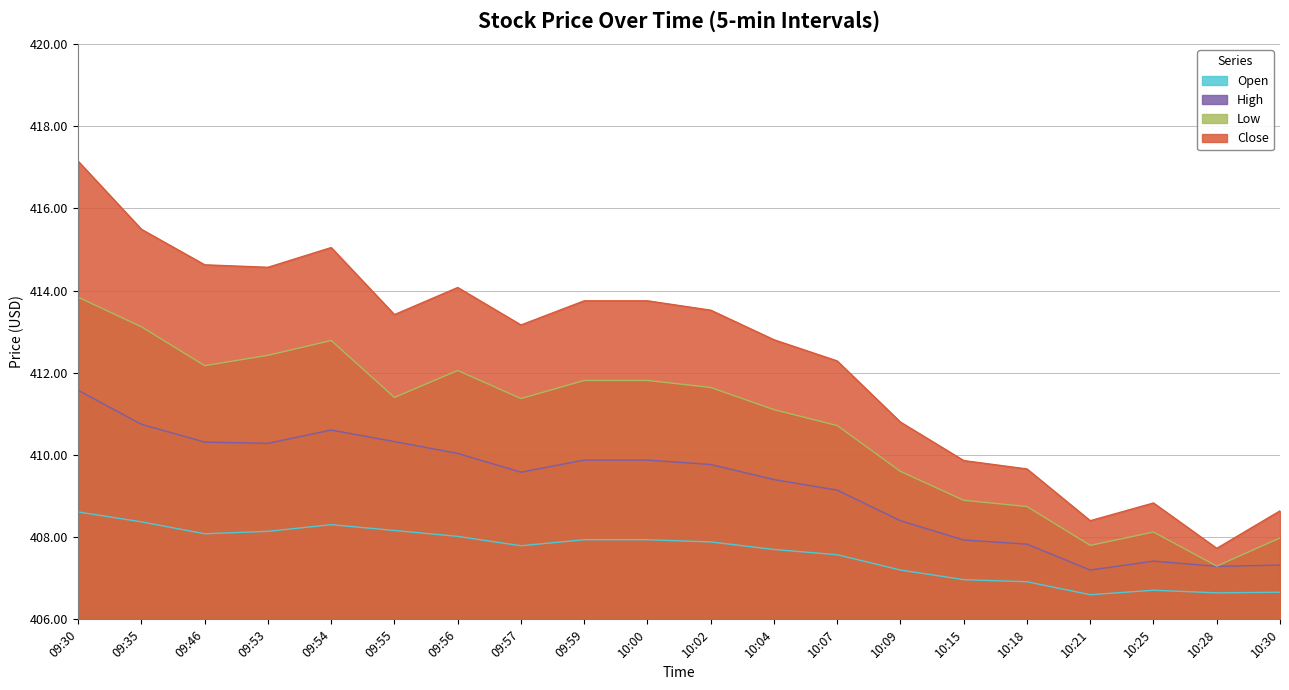

Count the number of data series in this chart.

4